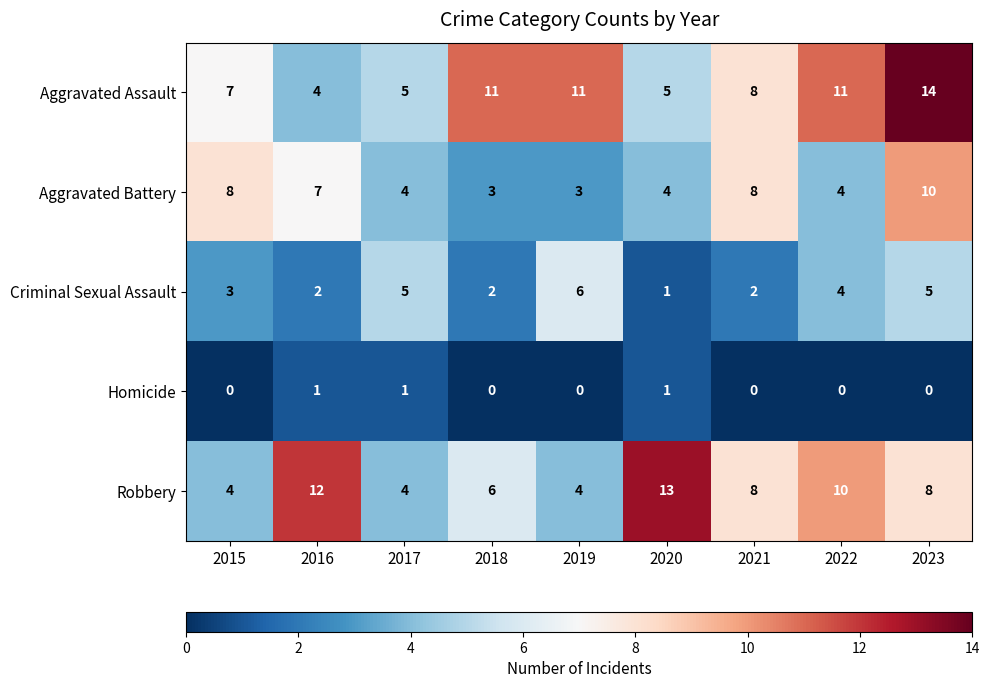

How many series are shown in this chart?

5